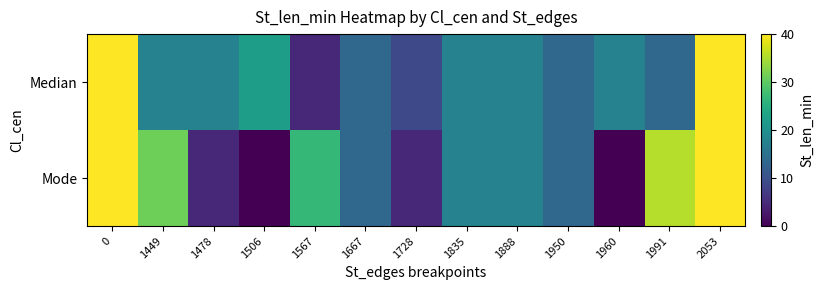

Between 1478 and 1728, which series saw the biggest shift?

Median